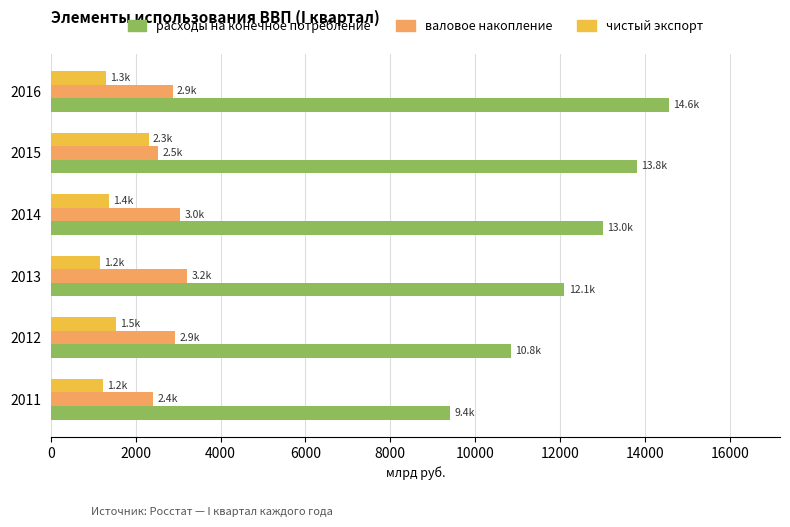

Rank the series at 2016 from lowest to highest value.

чистый экспорт, валовое накопление, расходы на конечное потребление